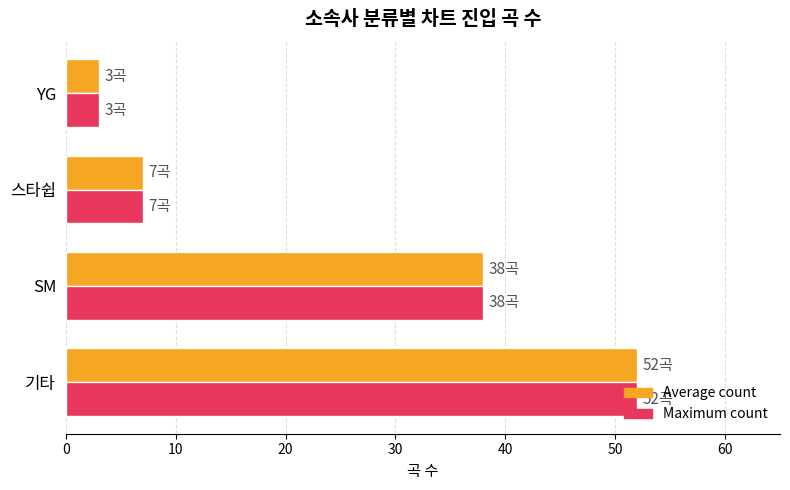

What is the sum of all Maximum count values?

100